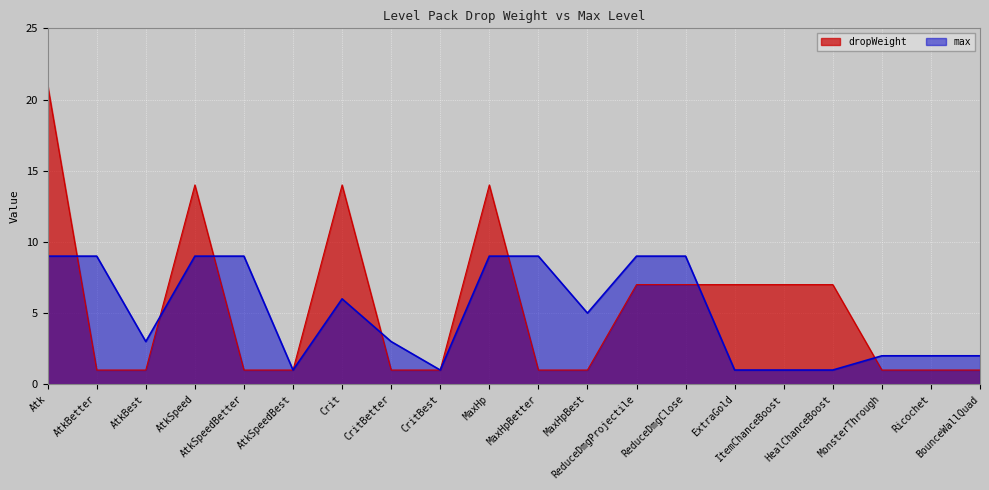

What are all the series names shown in the legend?

dropWeight, max